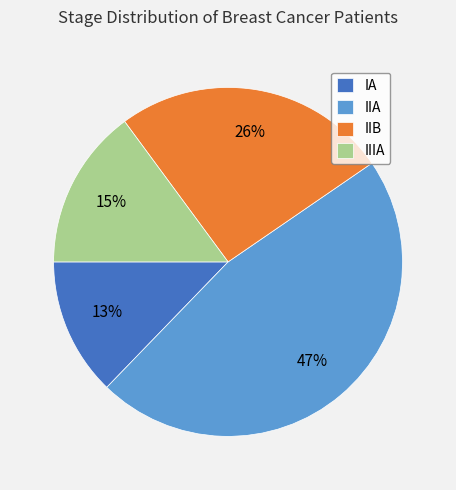

Is the sum of IIB and IIIA greater than half?

No